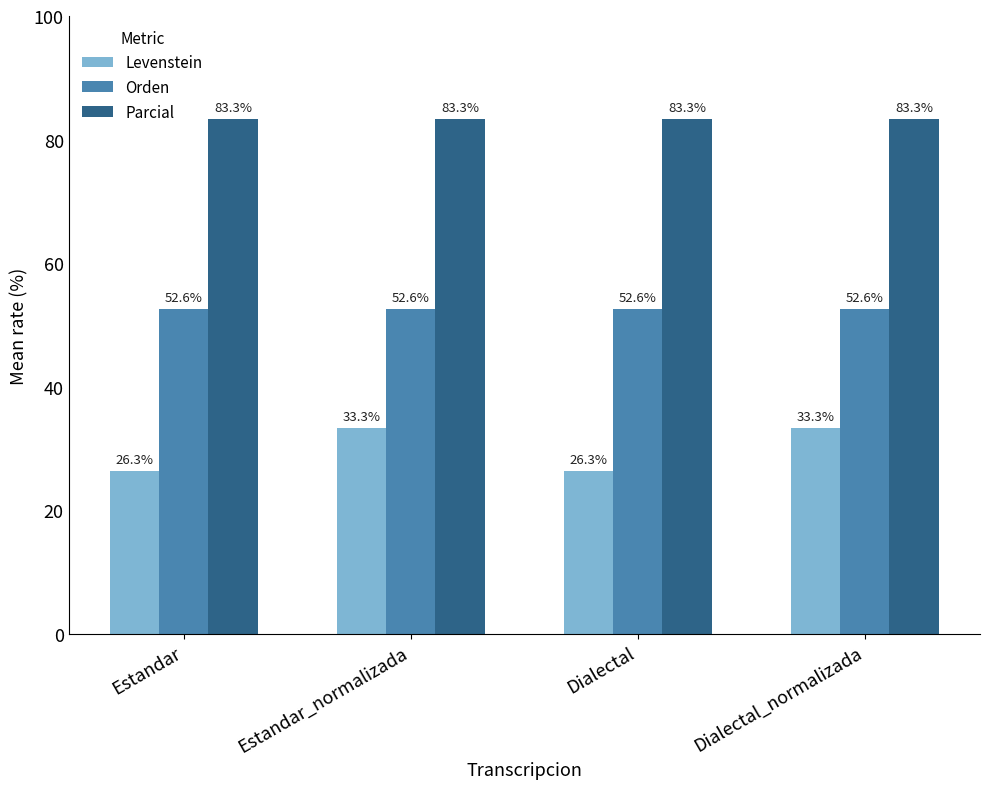

List the series in order of their peak value, lowest first.

Levenstein, Orden, Parcial